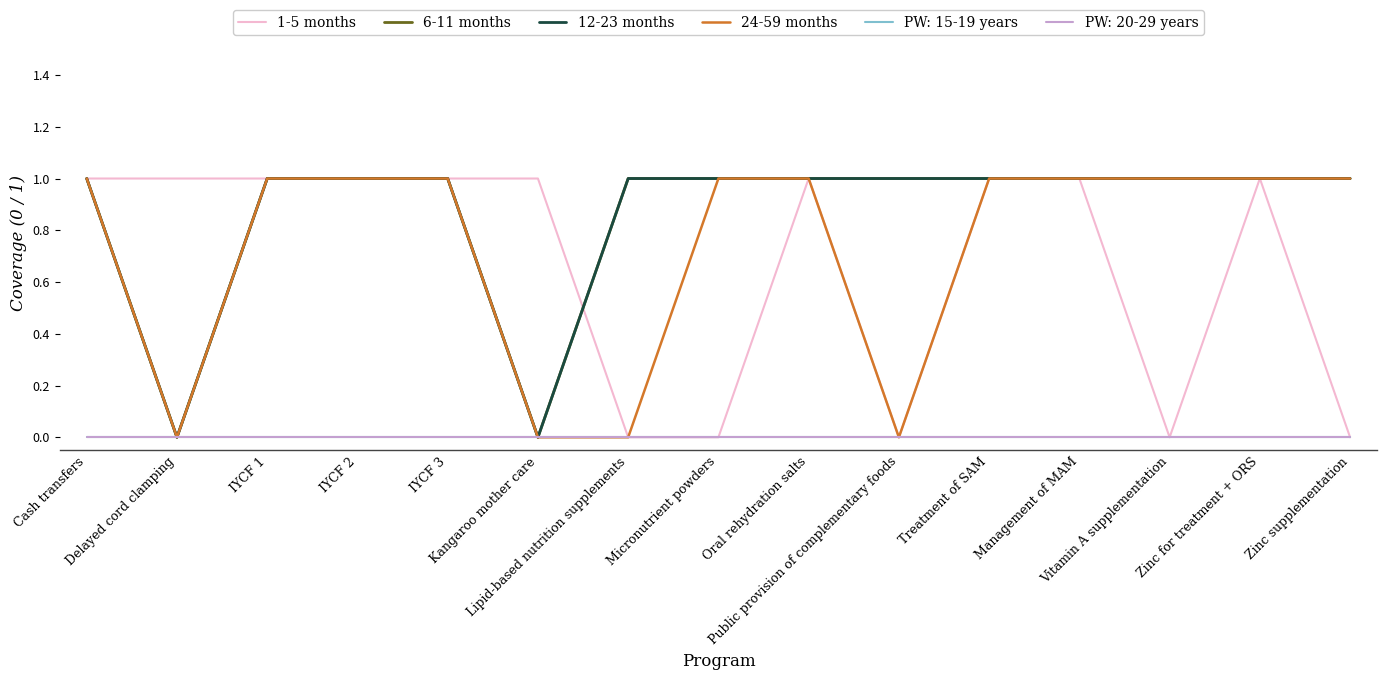

Between Lipid-based nutrition supplements and Oral rehydration salts, which series saw the biggest shift?

1-5 months